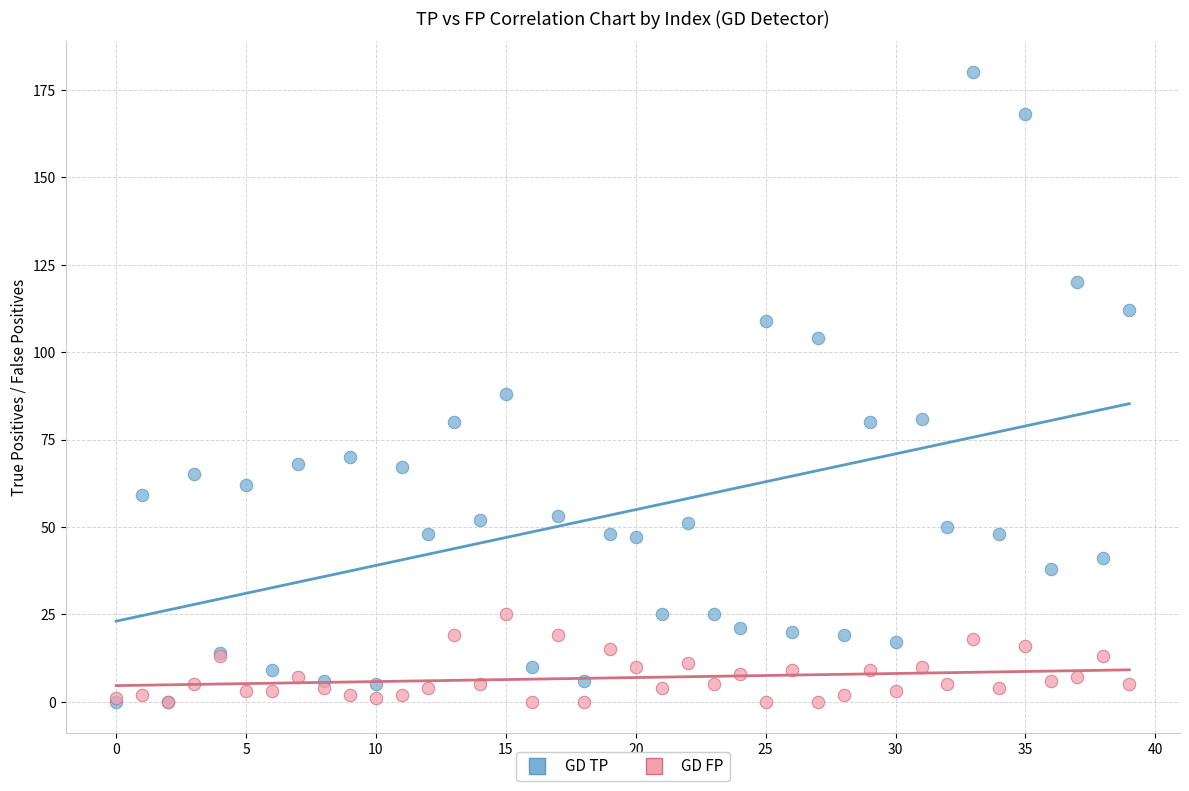

Across all series, what Y value is closest to 90?

88